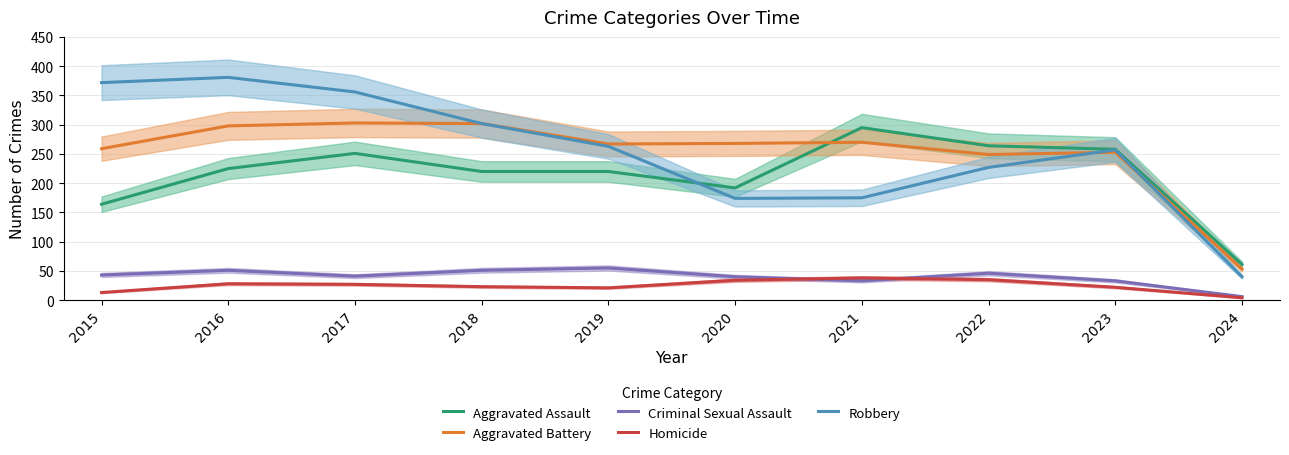

True or false: Aggravated Battery and Criminal Sexual Assault cross at least once.

False